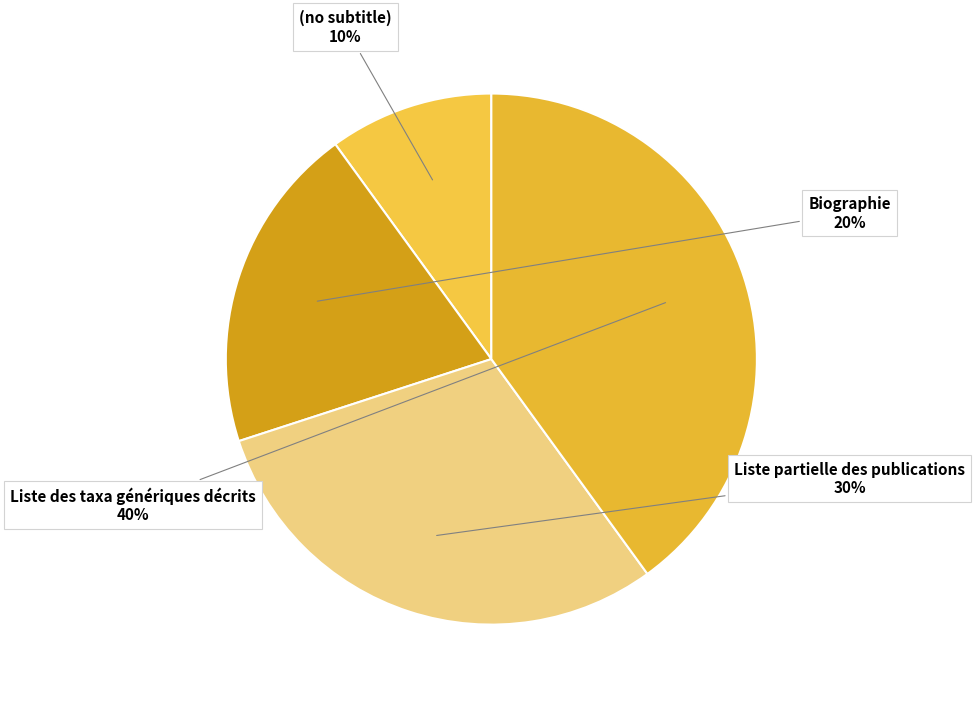

How many slices are in this pie chart?

4